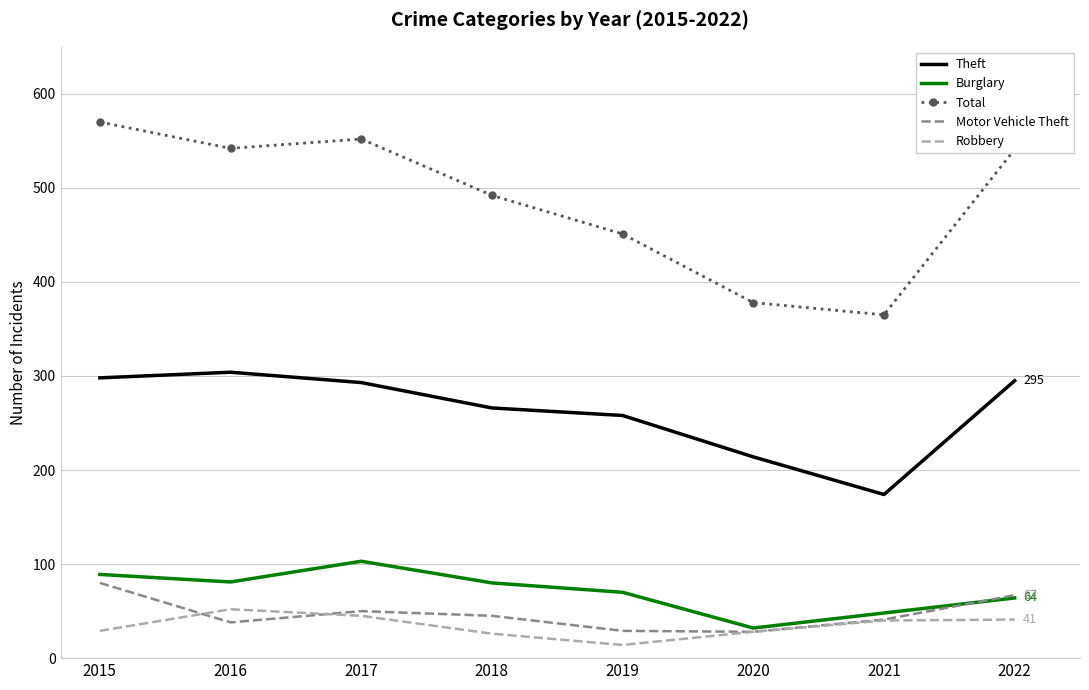

What is the minimum value for Robbery?

14